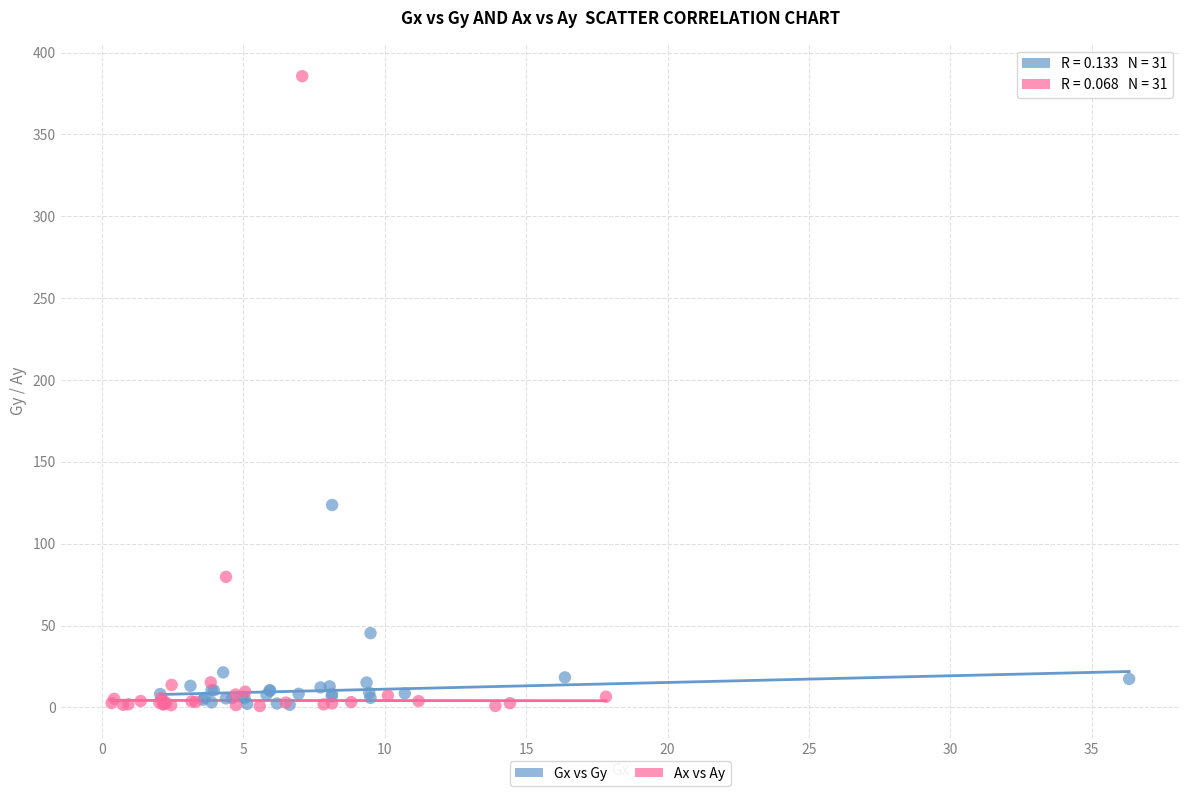

Which series reaches the maximum Y coordinate?

Ax vs Ay